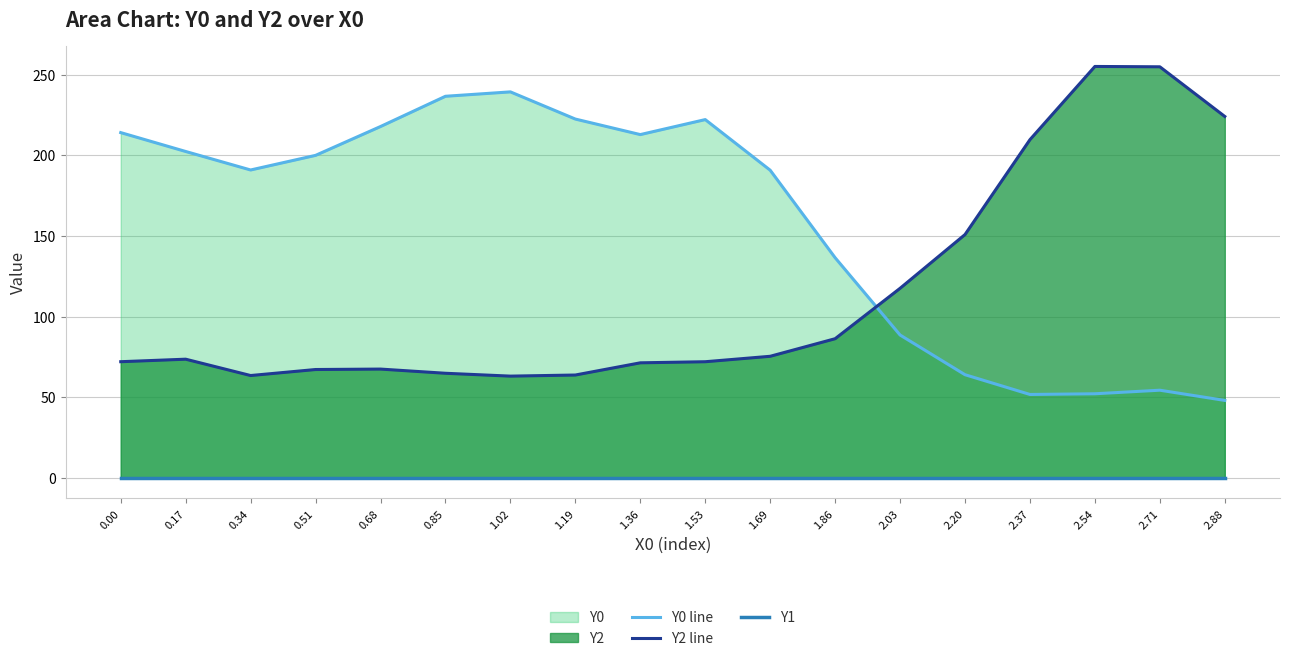

Which category has the highest value in the Y0 line series?

1.02